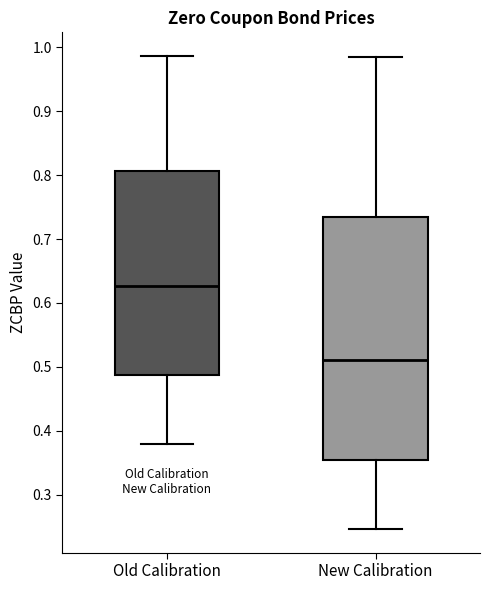

Comparing the boxes themselves (not the whiskers), which one is the tallest?

New Calibration